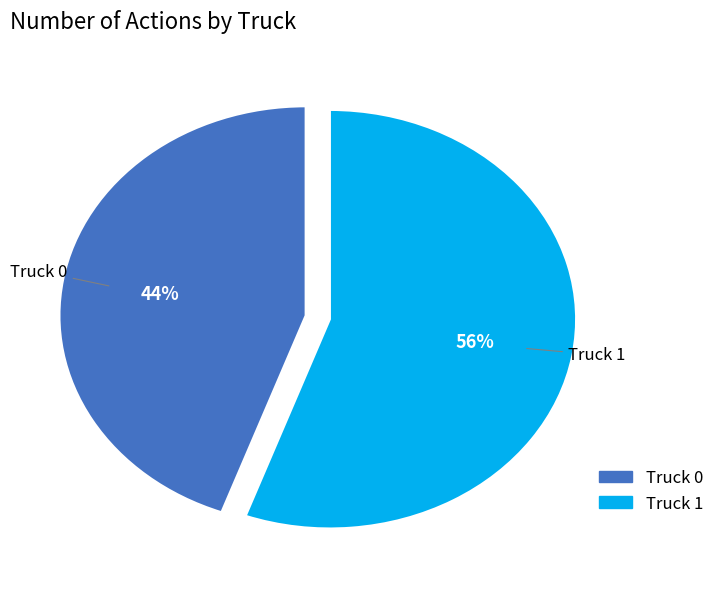

To the nearest percent, what portion does Truck 1 represent?

56%